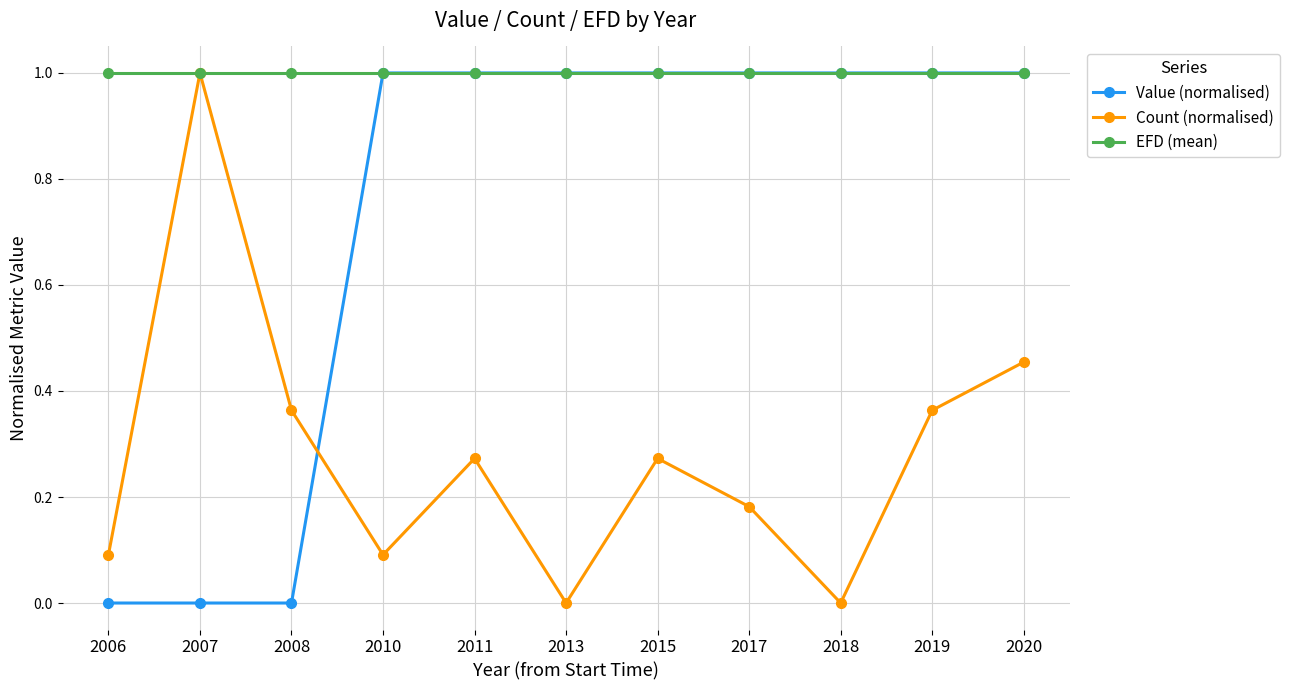

The Count (normalised) series shows 0.0 at 2006. True or false?

False